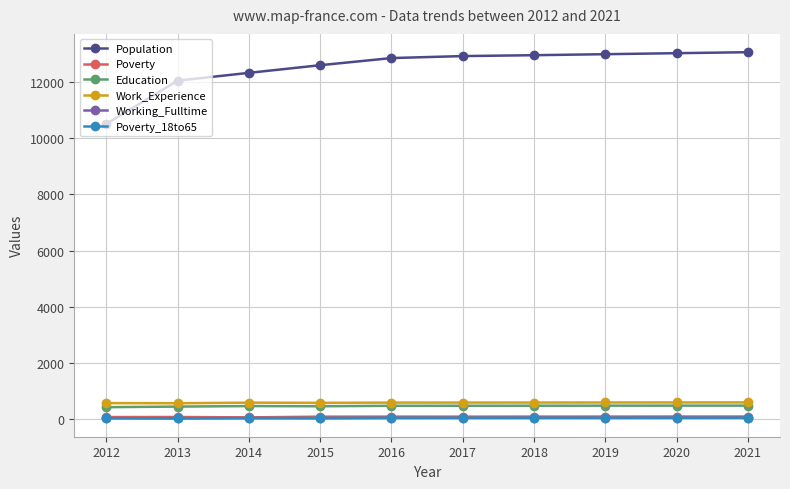

True or false: Working_Fulltime has more than 0 points higher than both neighbors.

True